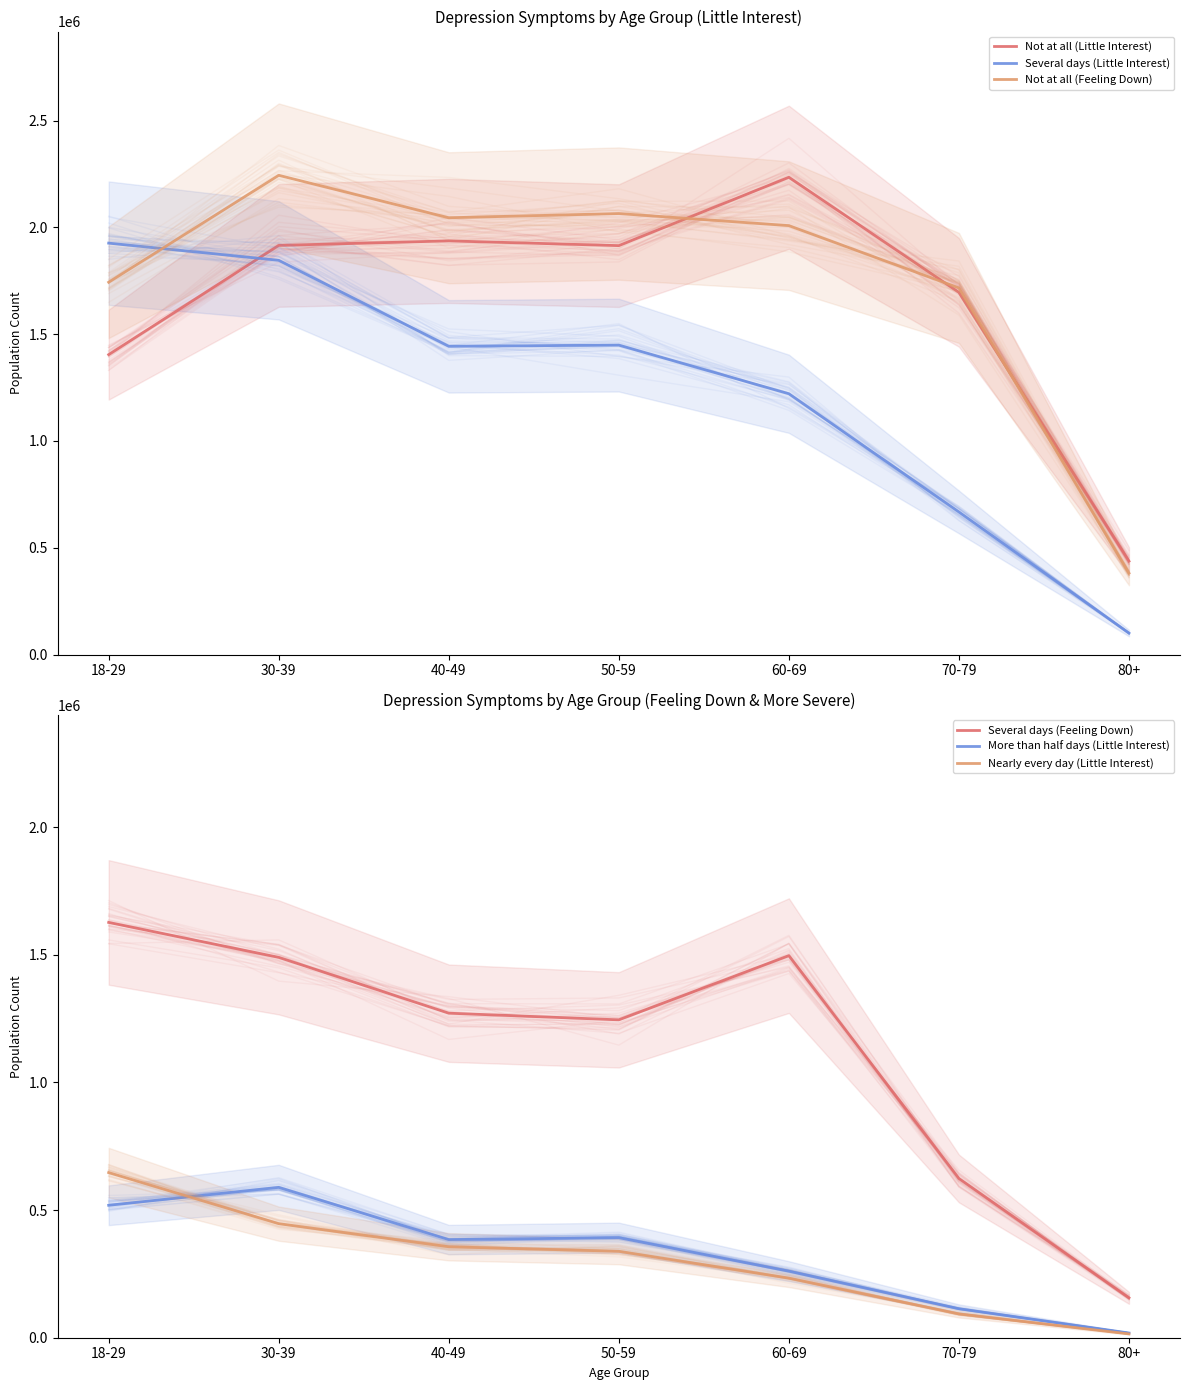

What is the difference between the Several days (Little Interest) values at 80+ and 50-59?

1348508